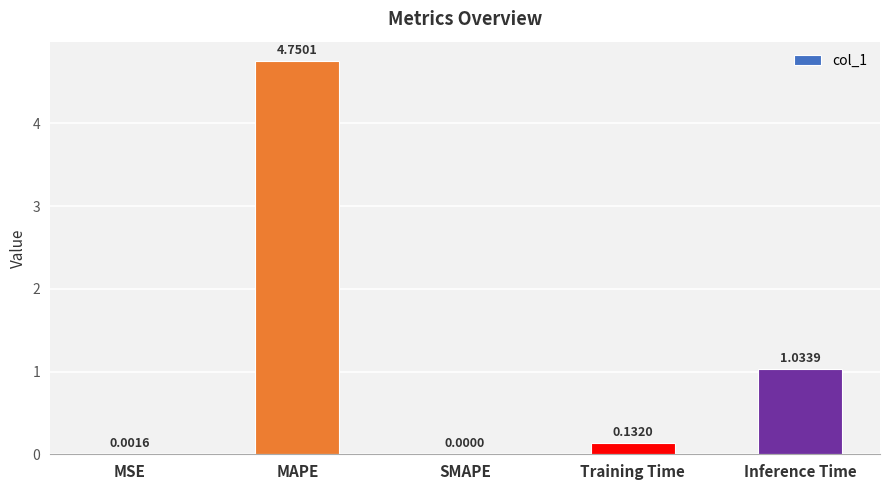

Count the number of values greater than 0.

4